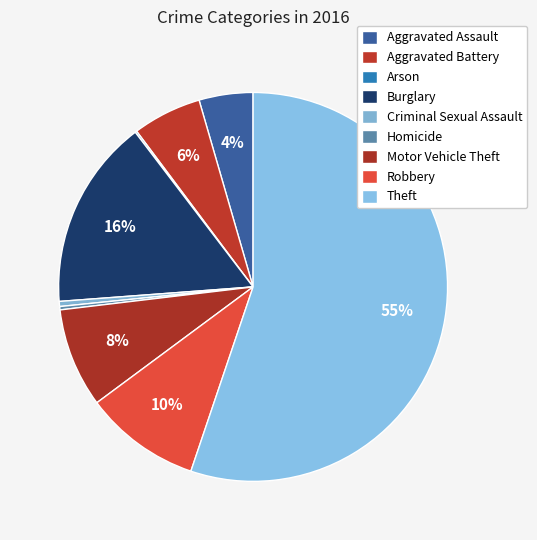

Rank the categories by value from lowest to highest.

Arson, Homicide, Criminal Sexual Assault, Aggravated Assault, Aggravated Battery, Motor Vehicle Theft, Robbery, Burglary, Theft